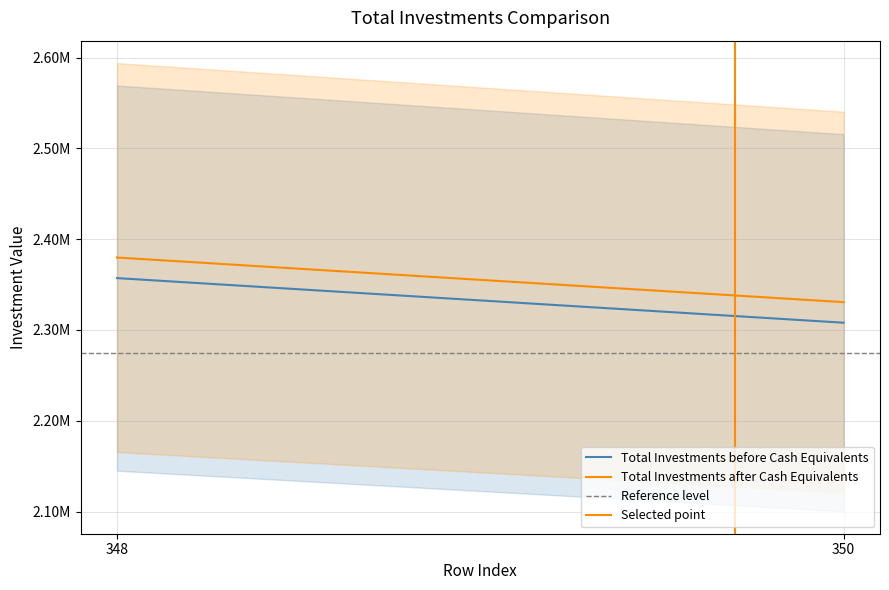

What is the value of the Selected point point at the 2nd from the left?

1.0